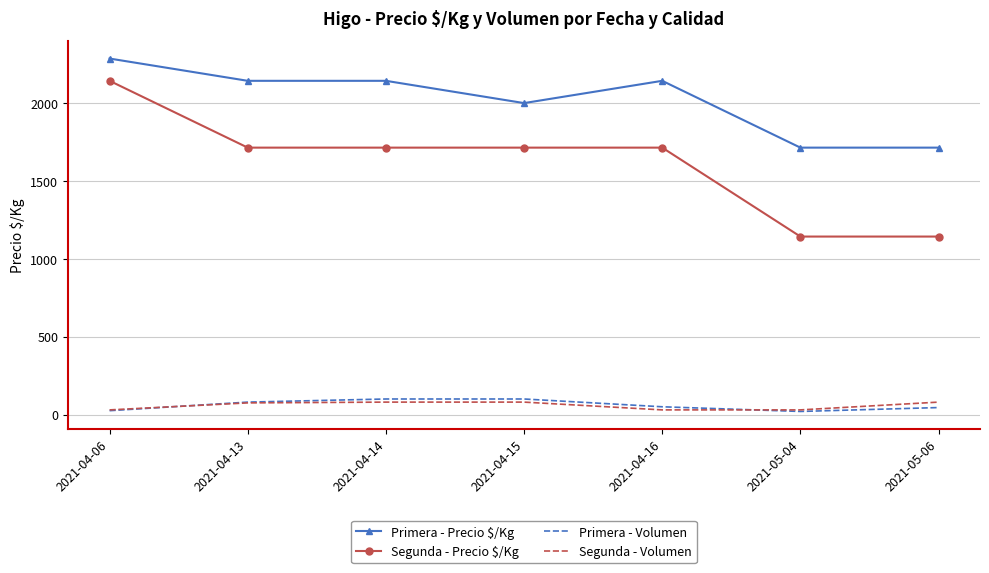

What is the spread (max minus min) of values at 2021-04-16?

2113